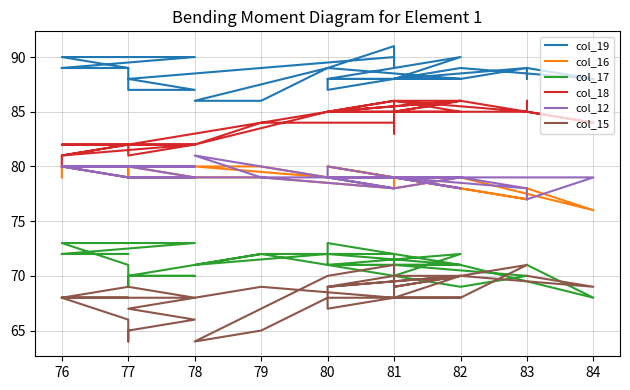

Count the col_17 values in the range 70 to 72.

33